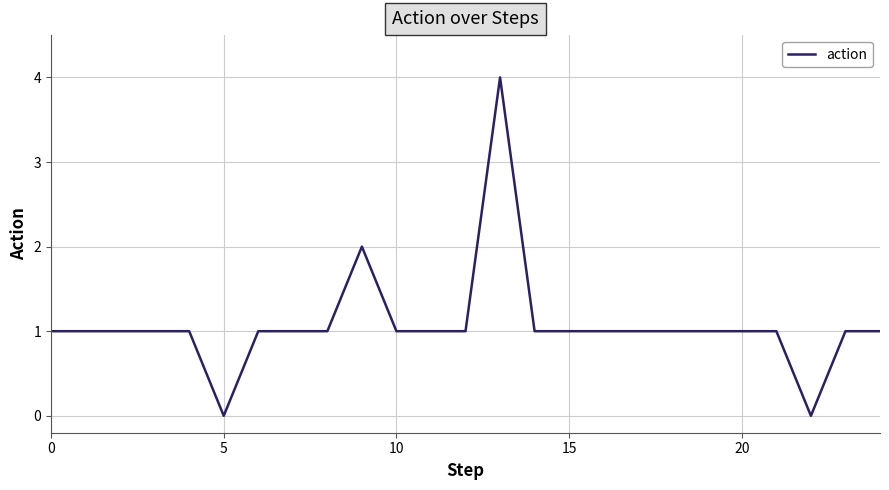

How many distinct data groups are displayed?

1